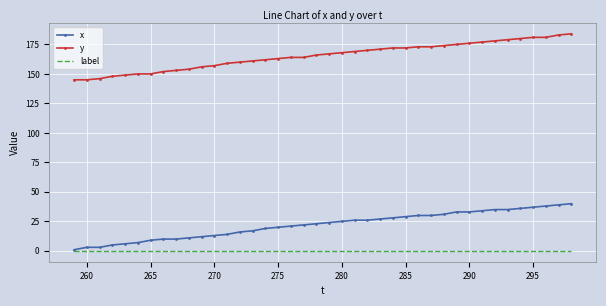

Rank the series by their maximum value, from highest to lowest.

y, x, label